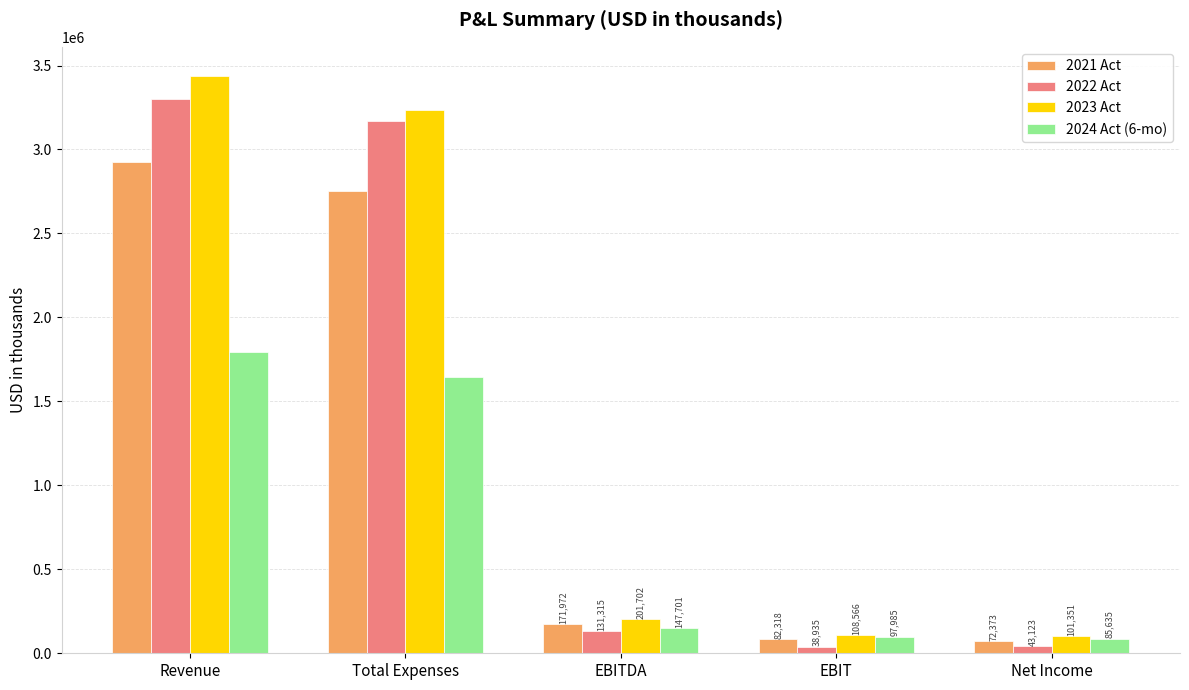

Rank the series by their maximum value, from lowest to highest.

2024 Act (6-mo), 2021 Act, 2022 Act, 2023 Act